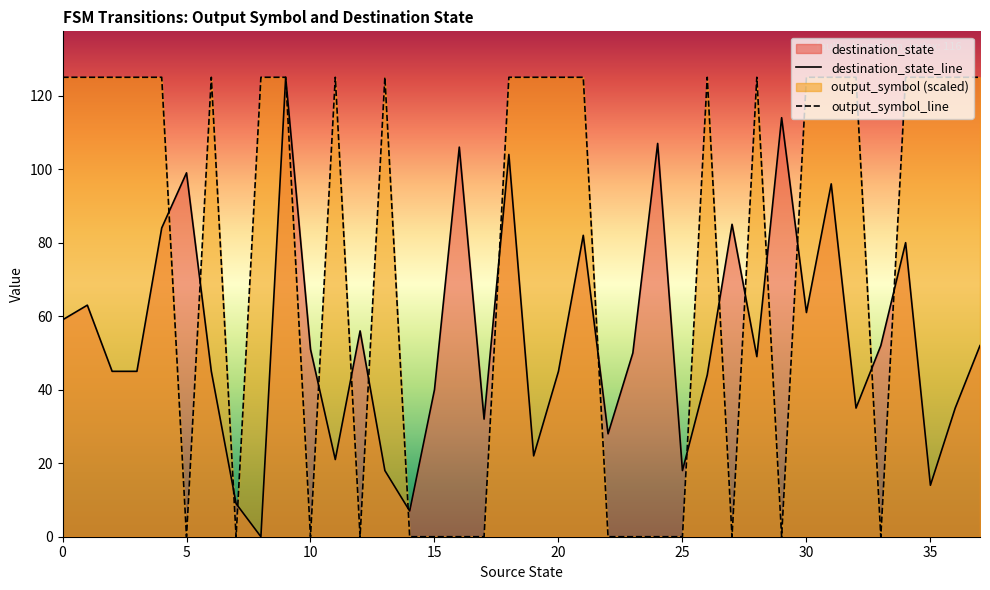

List the series in order of their overall mean, lowest first.

destination_state_line, output_symbol_line